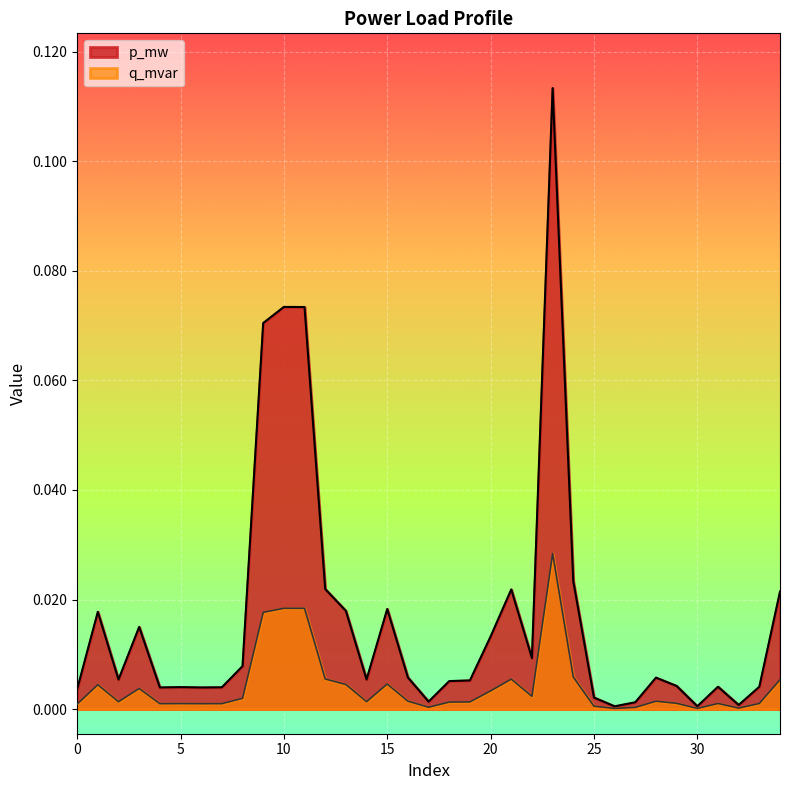

Where is p_mw nearest to the value 0?

26